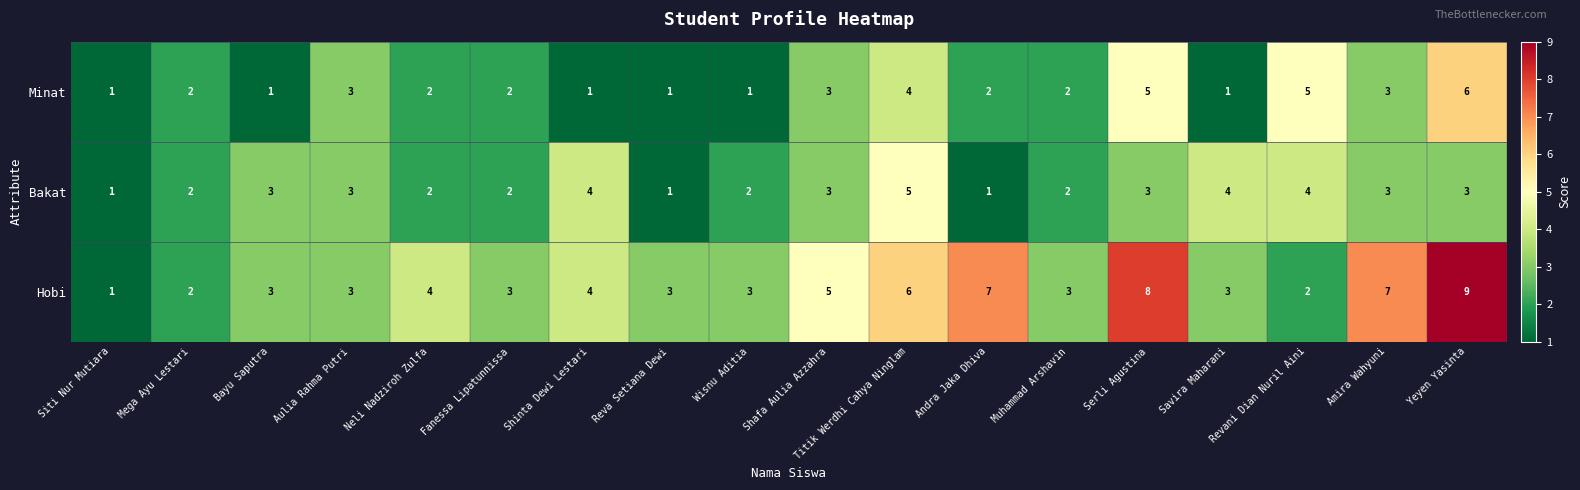

Which category has the highest value across all series?

Yeyen Yasinta